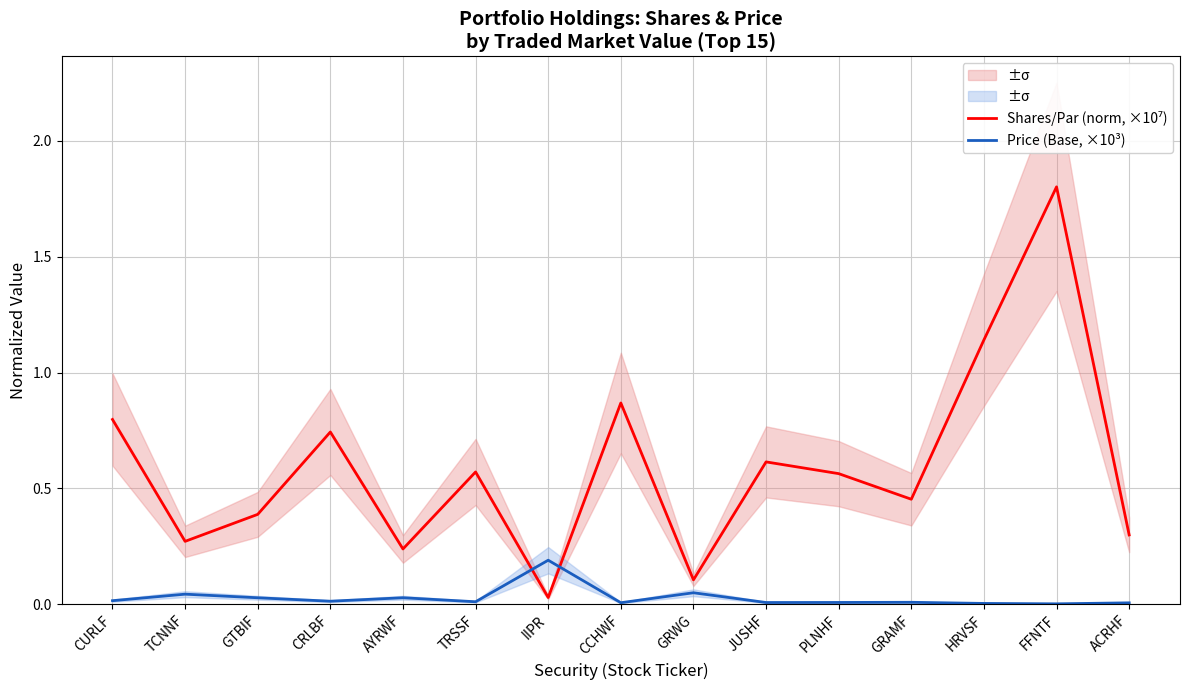

What is the sum of all Shares/Par (norm, ×10⁷) values?

8.9